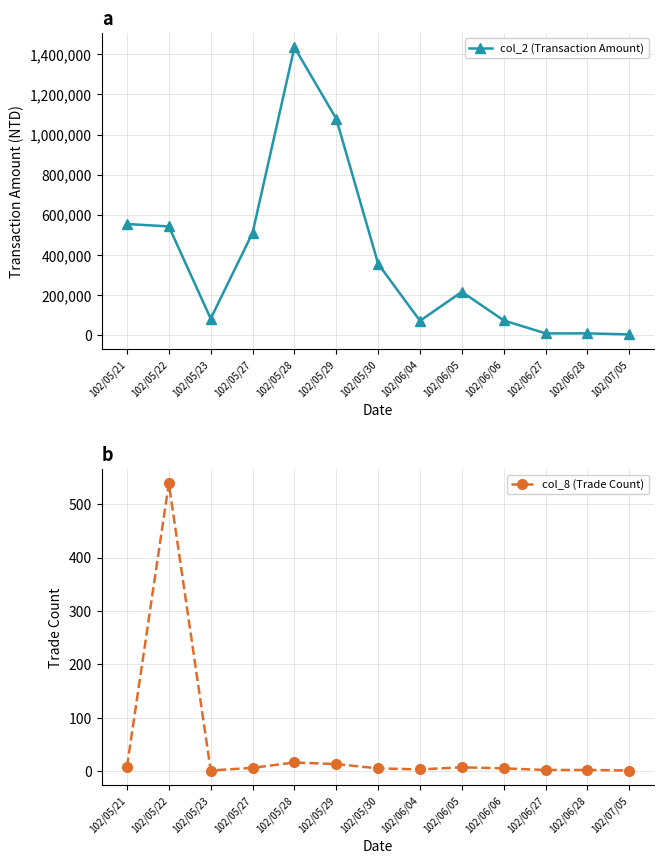

True or false: col_2 (Transaction Amount) and col_8 (Trade Count) intersect in this chart.

False